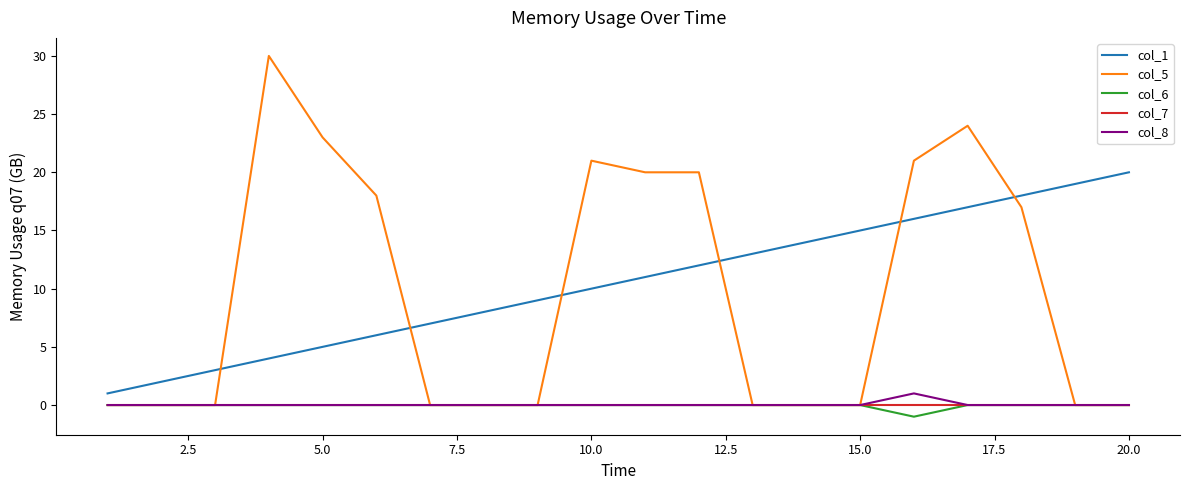

True or false: col_1 and col_6 cross at least once.

False